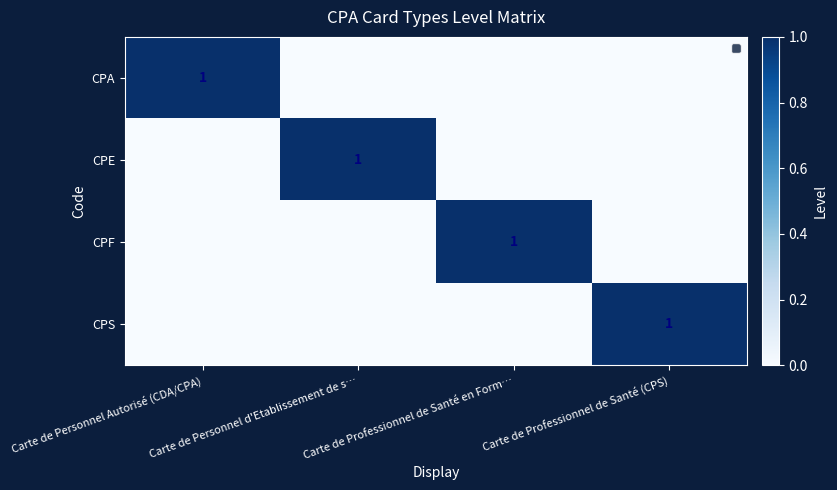

True or false: CPS has a value of 0 at Carte de Professionnel de Santé en Form….

True